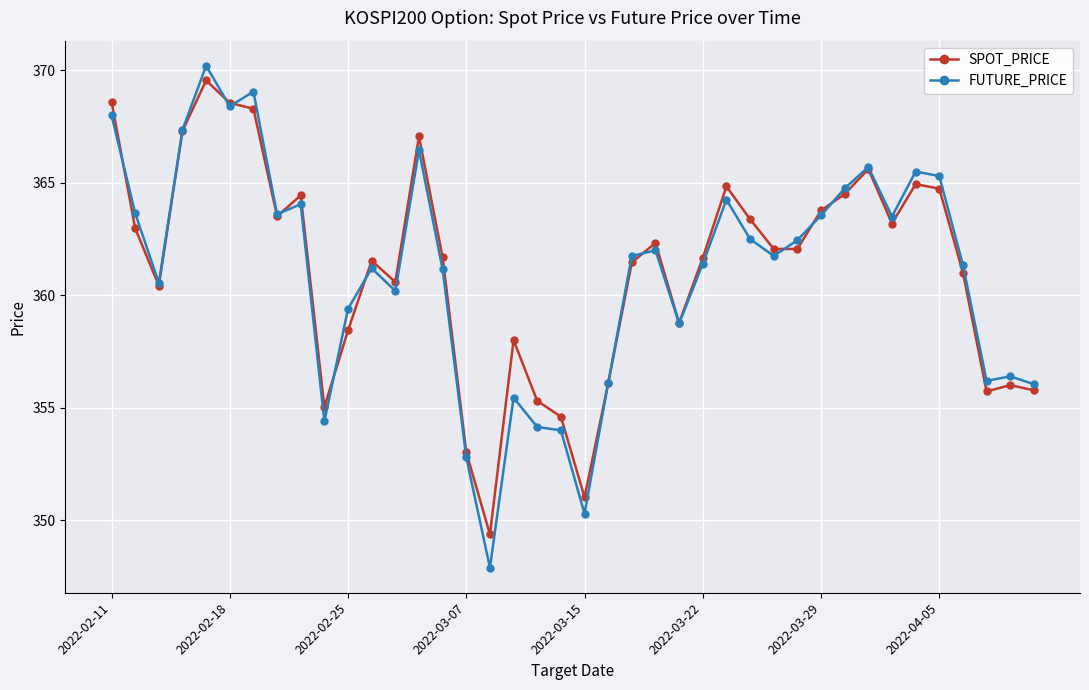

Which series has the widest spread of values?

FUTURE_PRICE